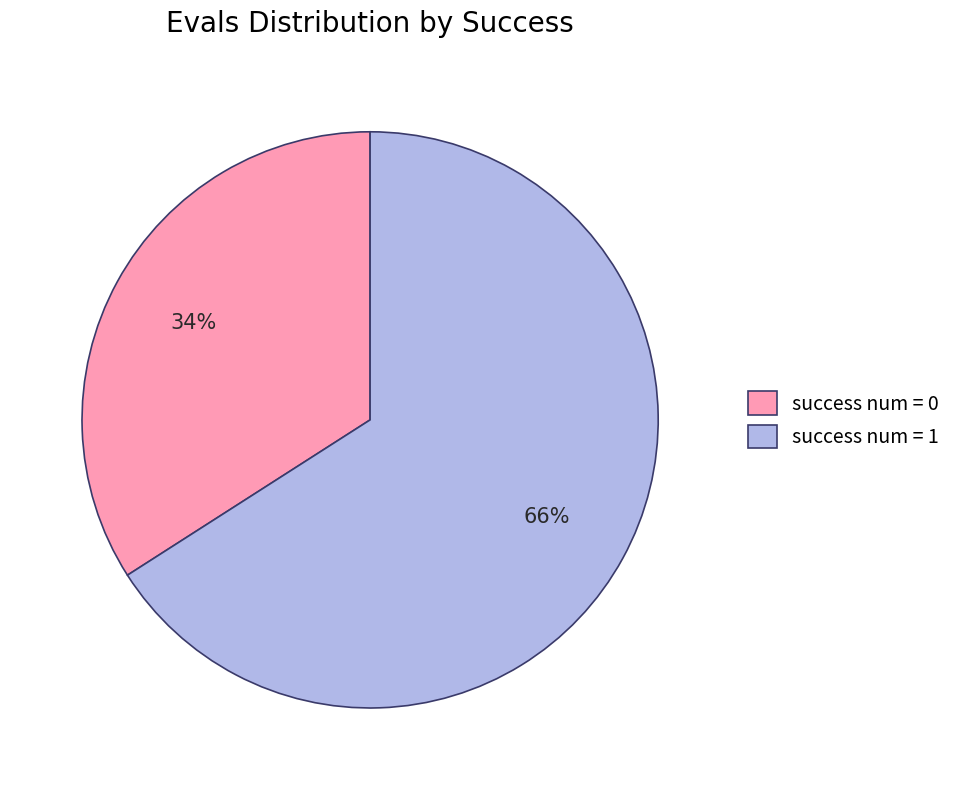

Is the sum of success num = 0 and success num = 1 greater than half?

Yes